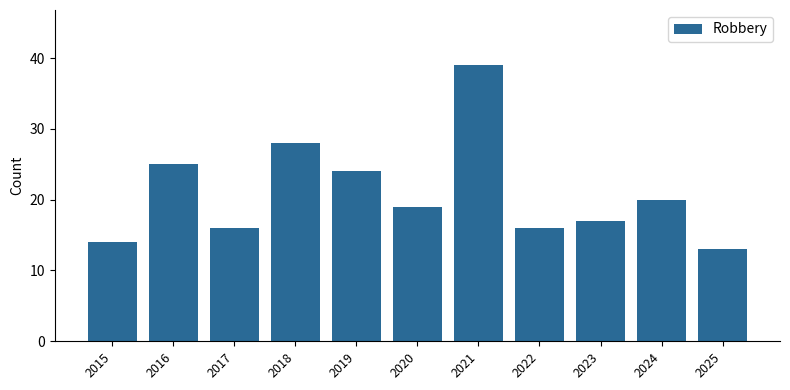

Which has a higher value, 2015 or 2018?

2018